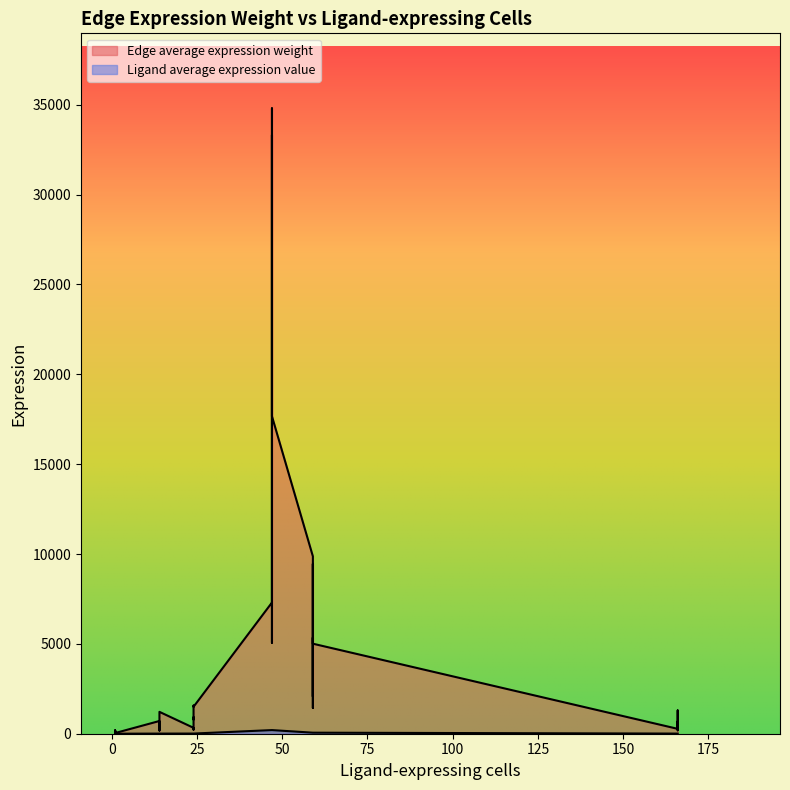

The Edge average expression weight series shows 1959.8 at 4. True or false?

False